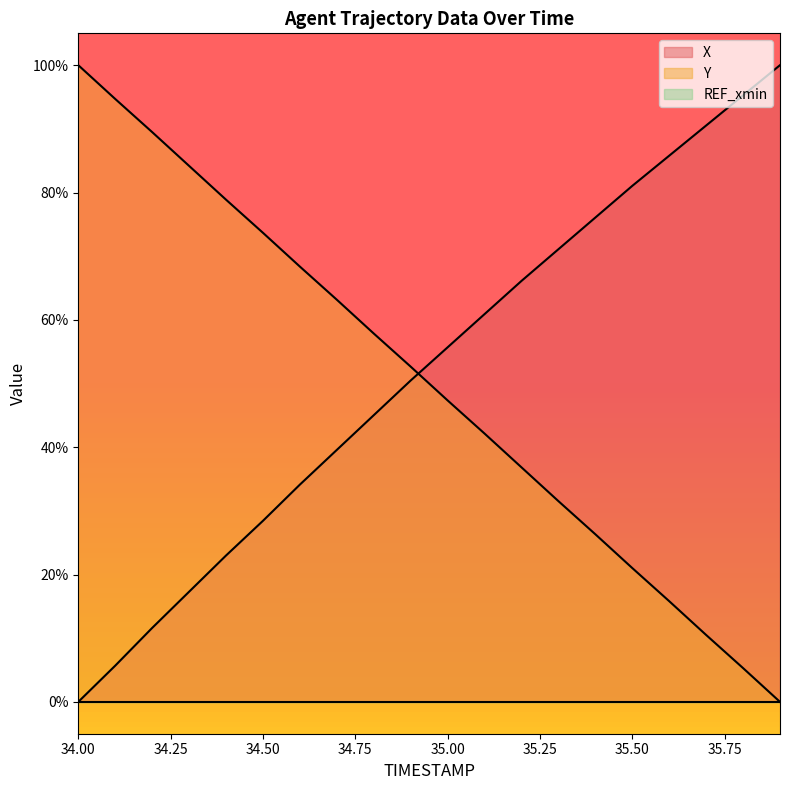

What is the difference between the maximum and minimum values in the Y series?

100.0